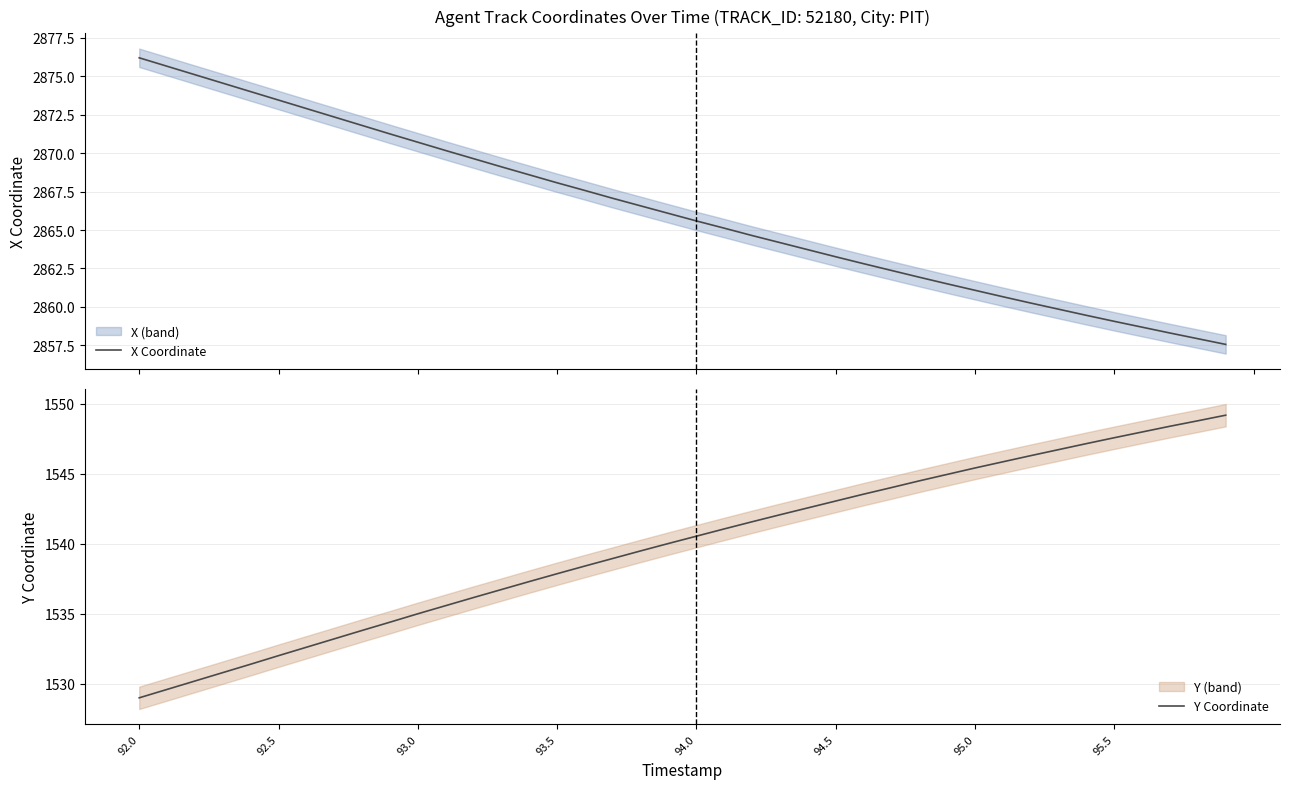

At which label does X Coordinate first exceed 2866?

92.0